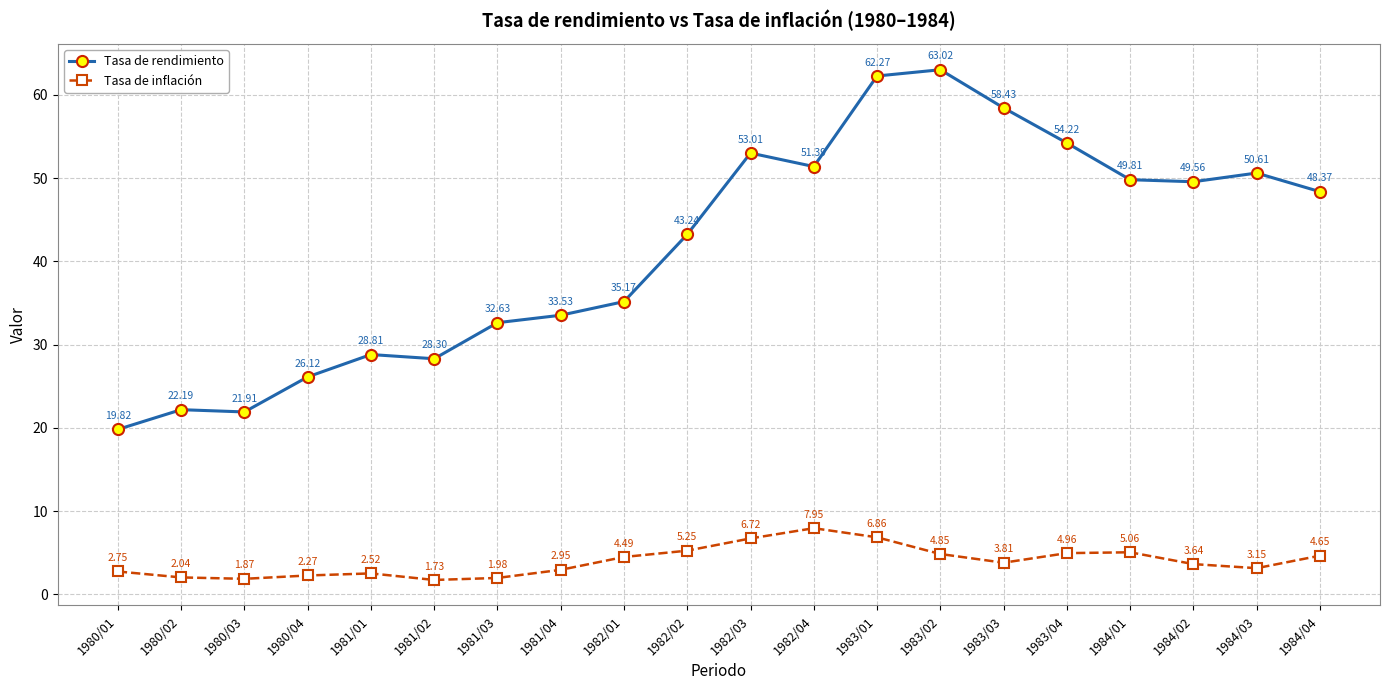

Is the value of Tasa de rendimiento at 1983/02 greater than the value of Tasa de inflación at 1983/03?

Yes